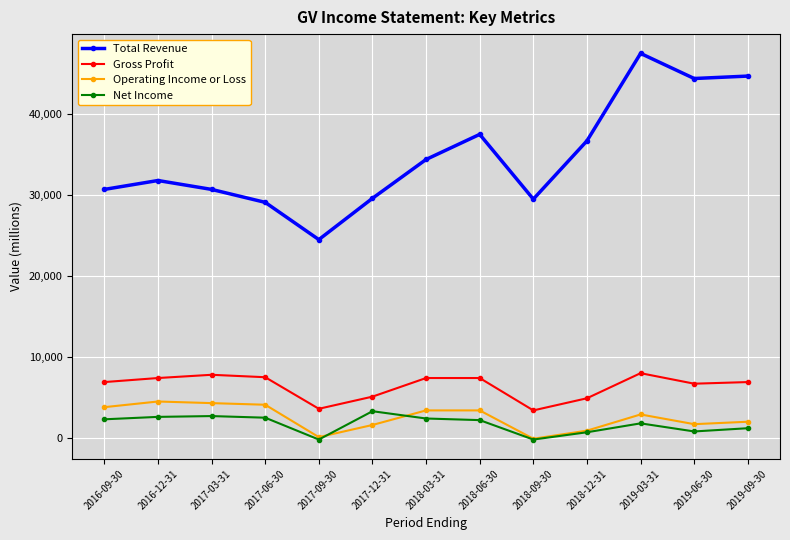

The value of Total Revenue at 2017-06-30 is 7481. True or false?

False